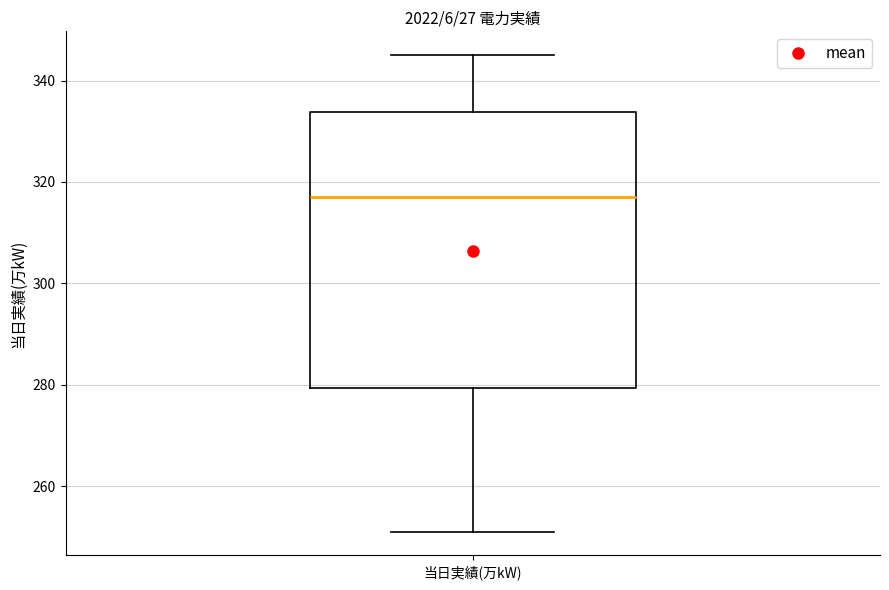

Transcribe this box plot: give where the median line is, the range the box spans, and where the two whiskers end, as read against the y-axis. The values are not printed on the chart, so give them approximately, as read against the axis.

median 318, box 280 to 334, whiskers 252 to 346